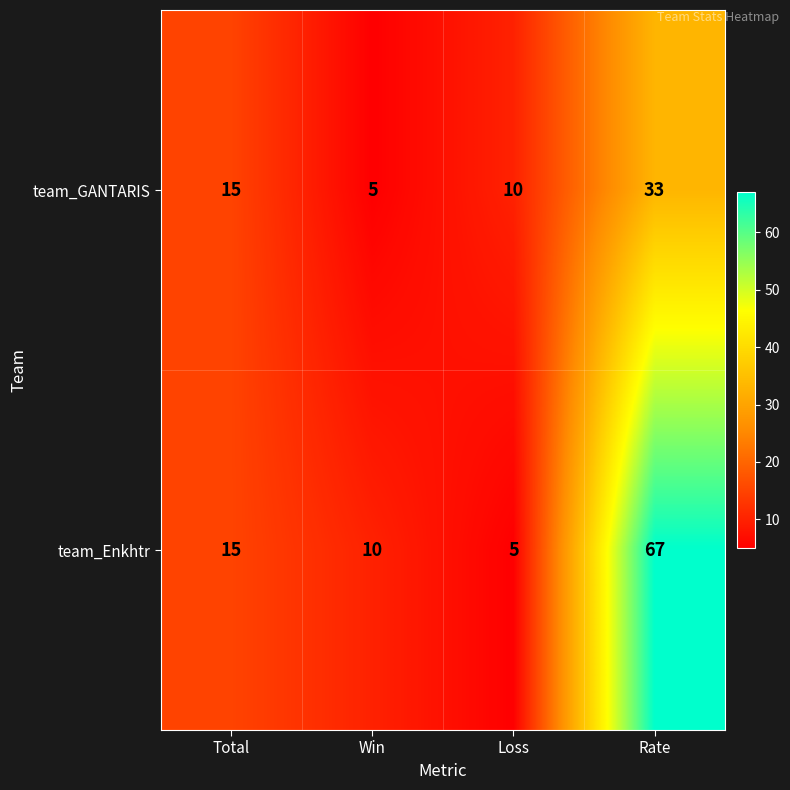

The team_GANTARIS series shows 33 at Rate. True or false?

True